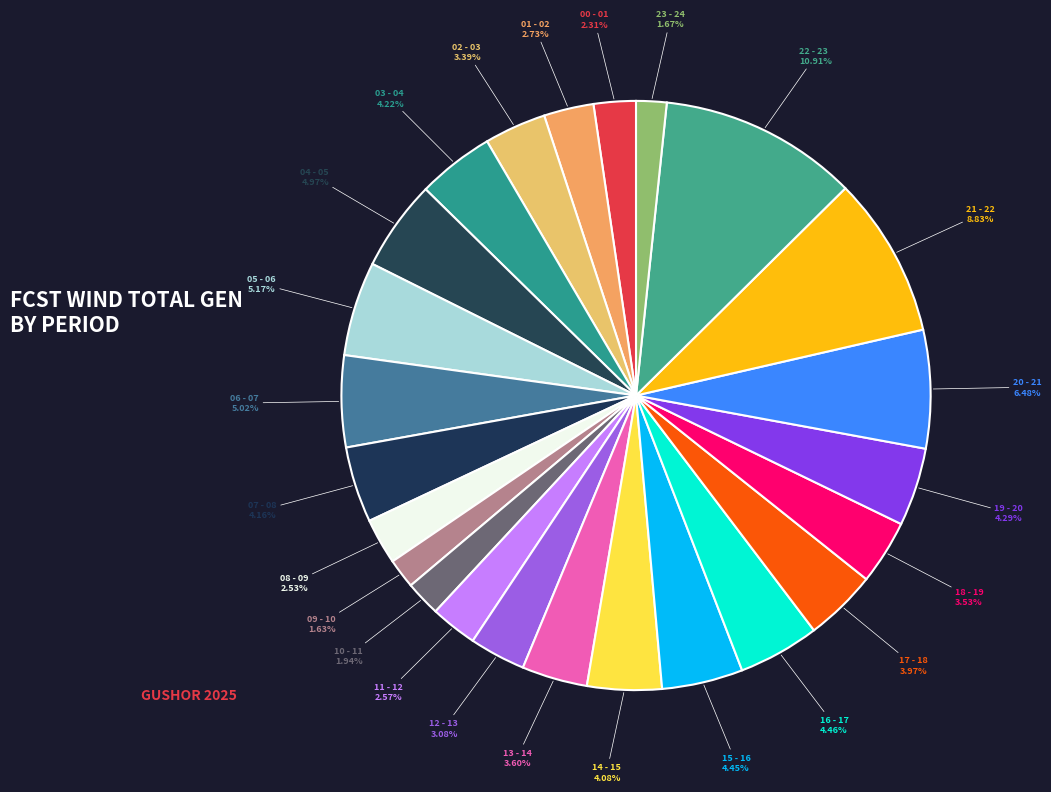

To the nearest percent, what is the difference between the 09 - 10 and 00 - 01 slice percentages?

1%